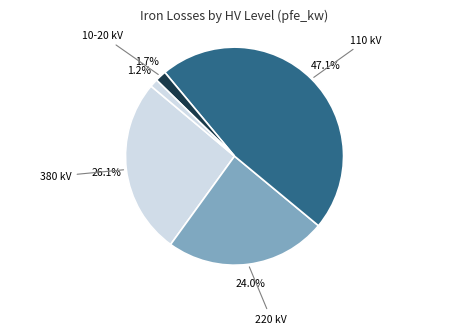

How many segments does this pie chart have?

5